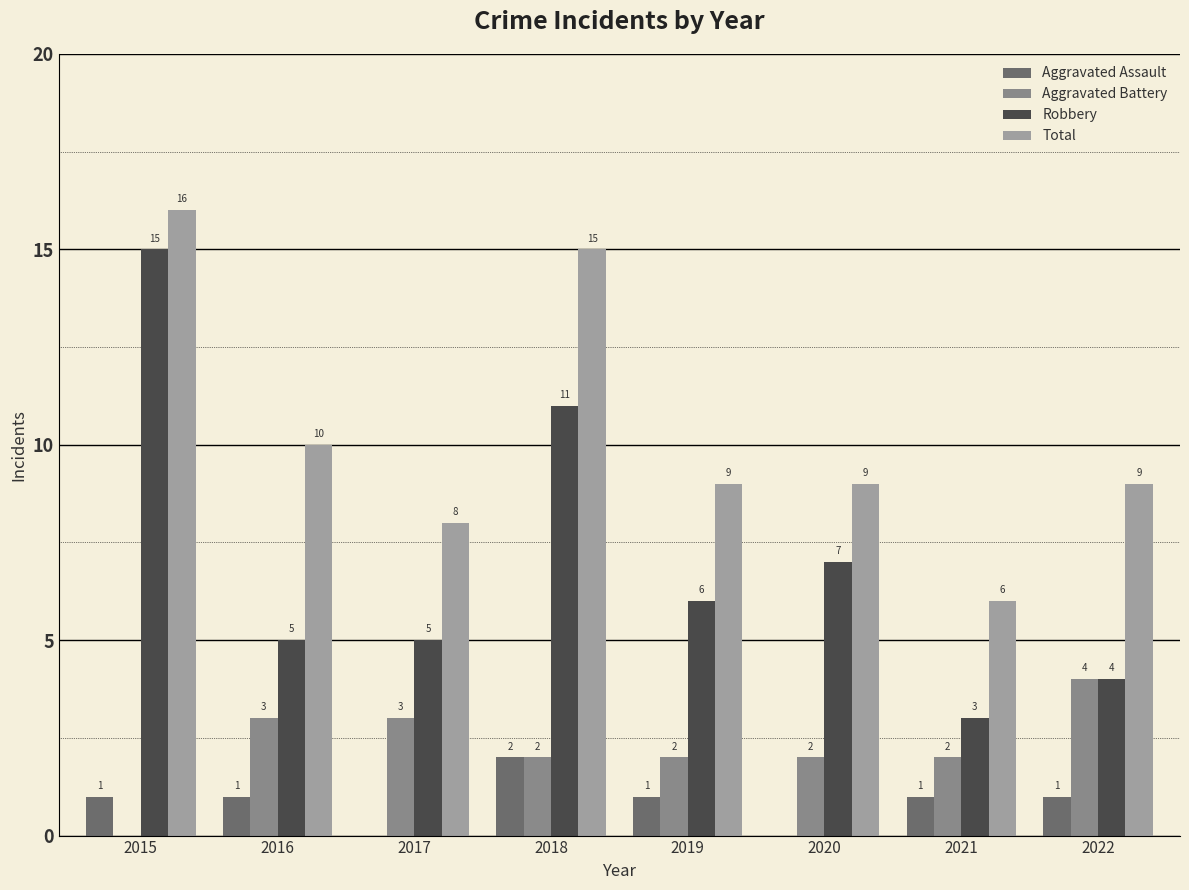

What is the total value across all series at 2022?

18